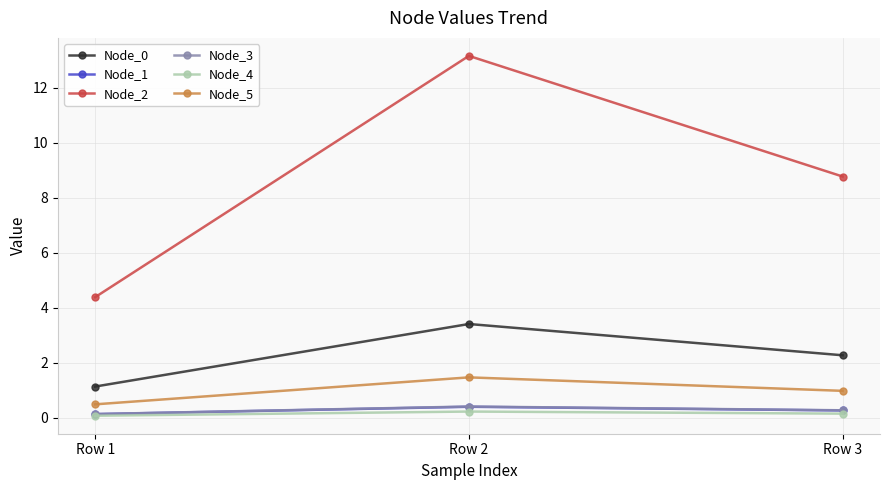

What is the total value across all series at Row 1?

6.4